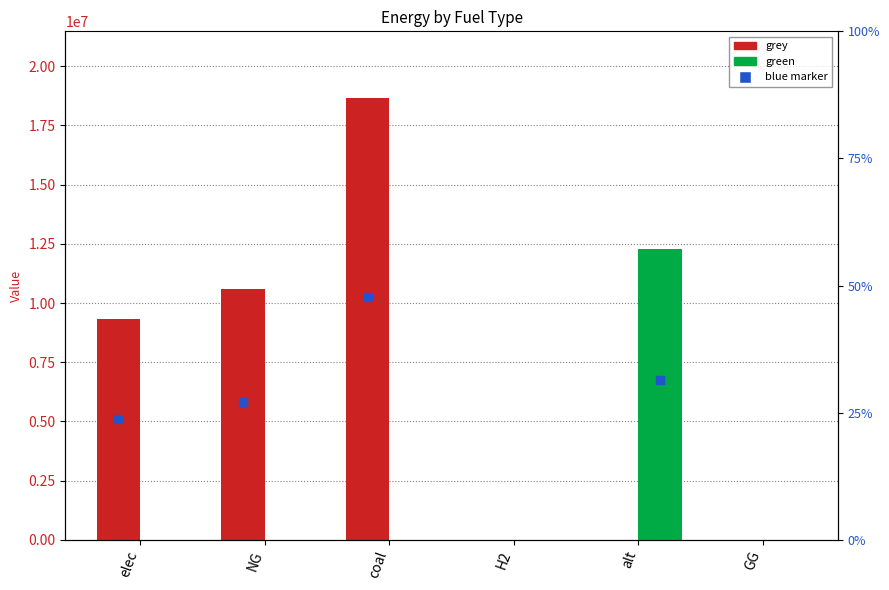

Which category has the lowest value in the green series?

elec